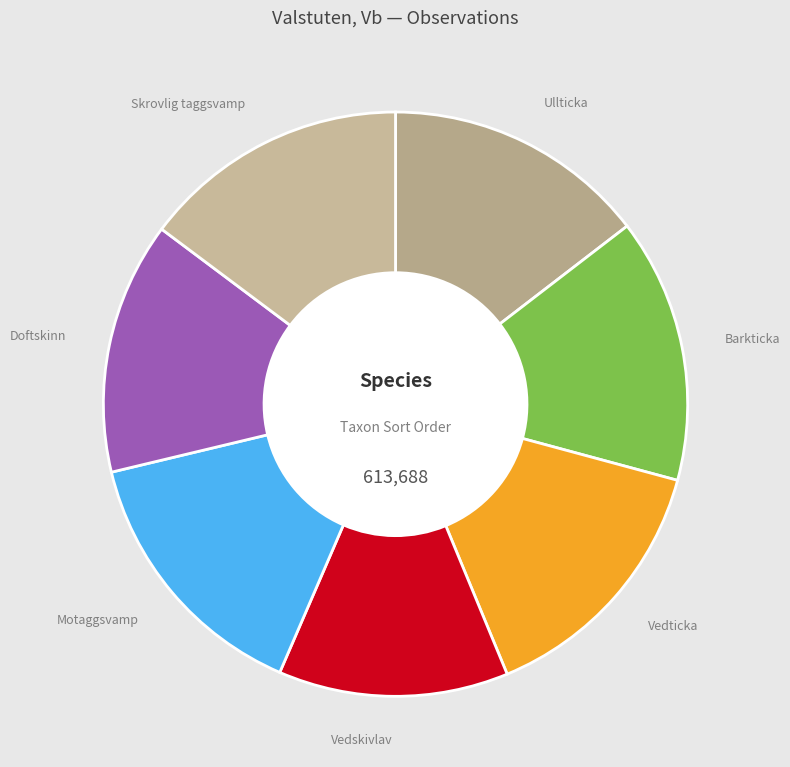

How many slices are in this pie chart?

7